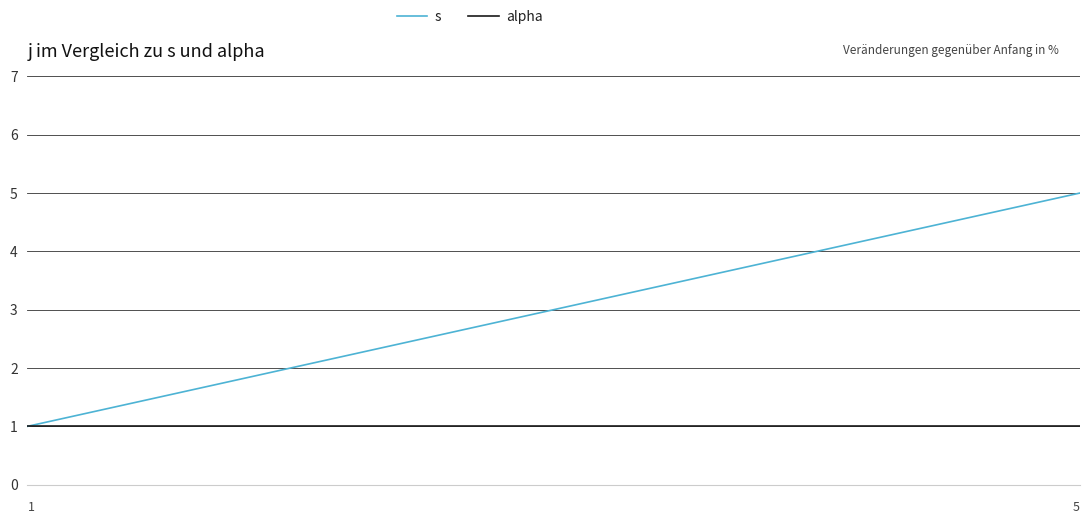

List the series in order of their peak value, highest first.

s, alpha